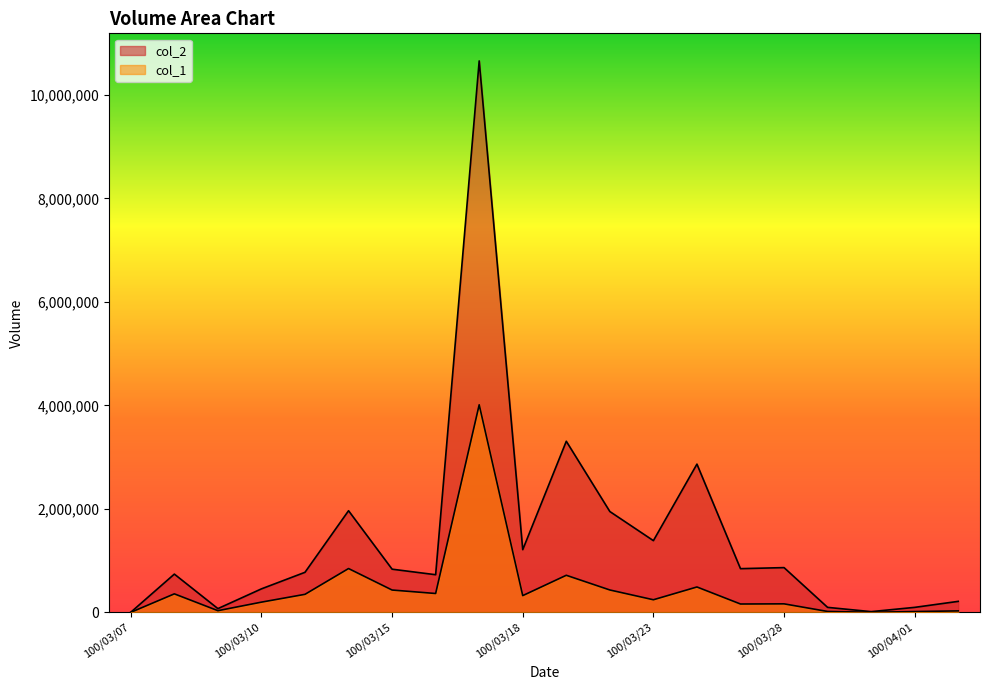

The col_2 series shows 223127 at 100/03/10. True or false?

False